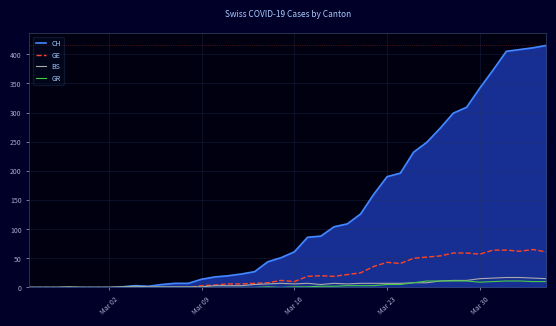

Count the number of data series in this chart.

4